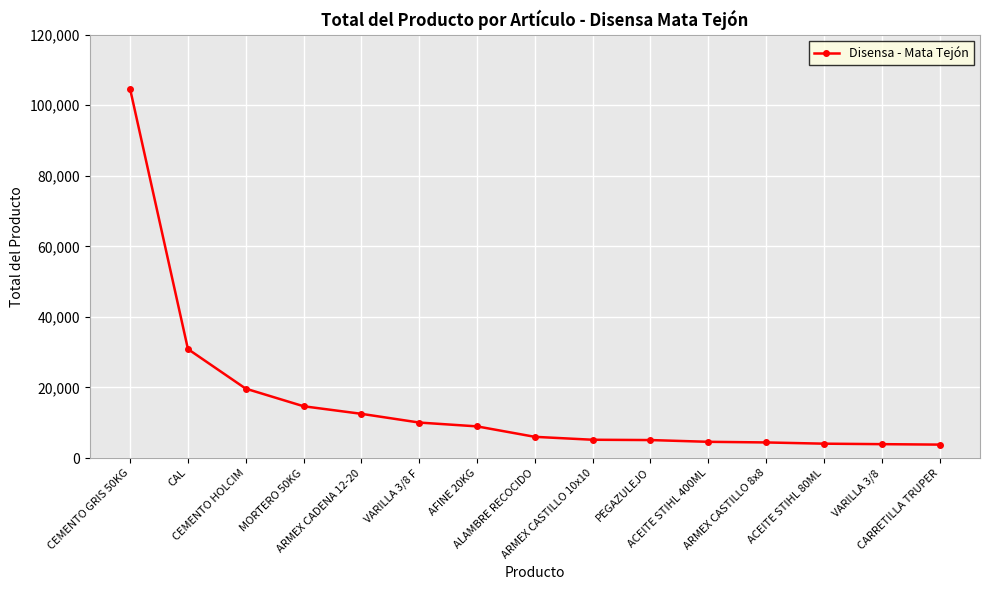

What is the difference between the second highest and second lowest values?

26954.5